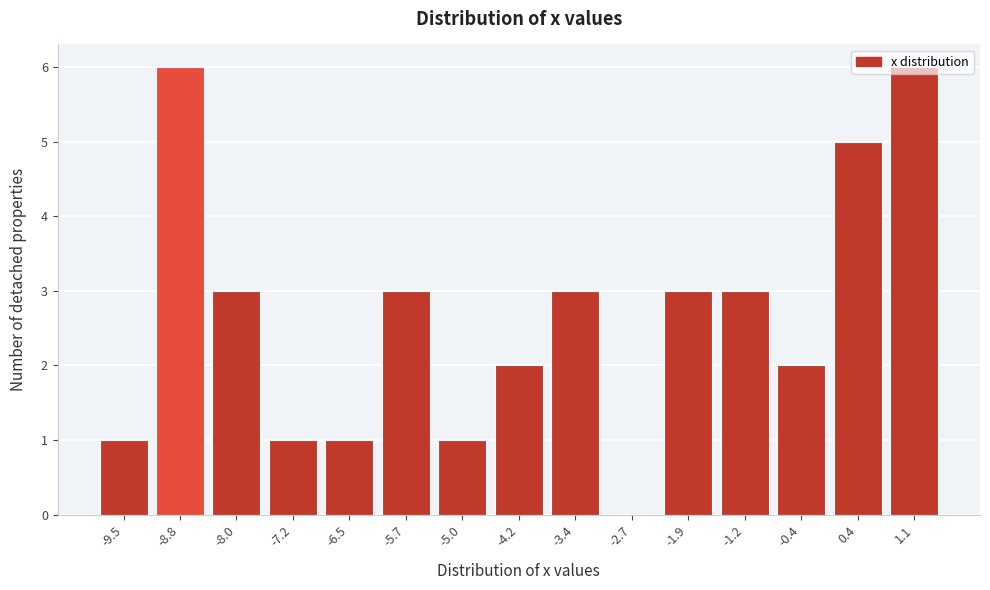

Reading left to right, list every bar in this chart as the range it spans on the x-axis followed by its height. Neither the bar edges nor the heights are printed on the chart, so give them approximately, as read against the axes.

-9.90 to -9.14: 1
-9.14 to -8.38: 6
-8.38 to -7.62: 3
-7.62 to -6.86: 1
-6.86 to -6.10: 1
-6.10 to -5.34: 3
-5.34 to -4.58: 1
-4.58 to -3.82: 2
-3.82 to -3.06: 3
-3.06 to -2.30: 0
-2.30 to -1.54: 3
-1.54 to -0.78: 3
-0.78 to -0.02: 2
-0.02 to 0.74: 5
0.74 to 1.50: 6